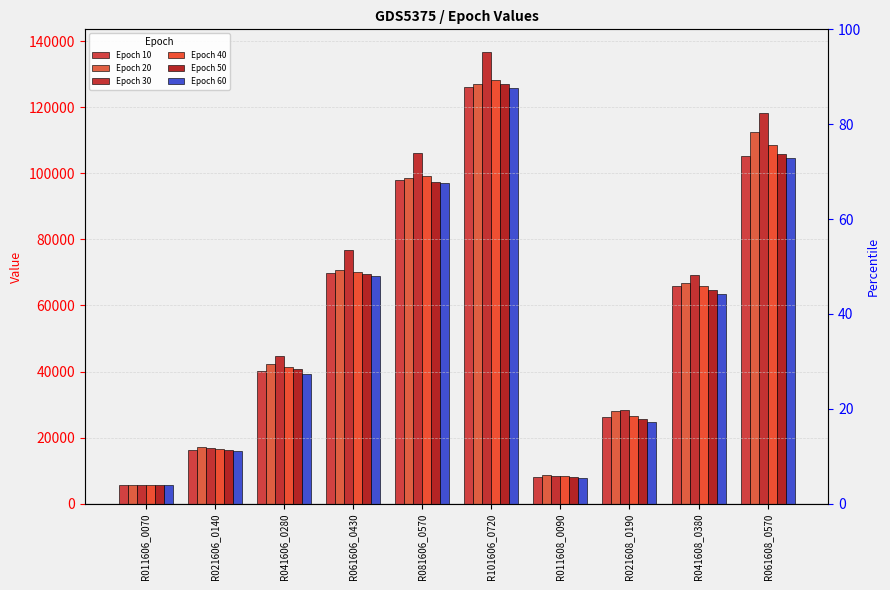

Rank the series by their maximum value, from highest to lowest.

Epoch 30, Epoch 40, Epoch 50, Epoch 20, Epoch 10, Epoch 60